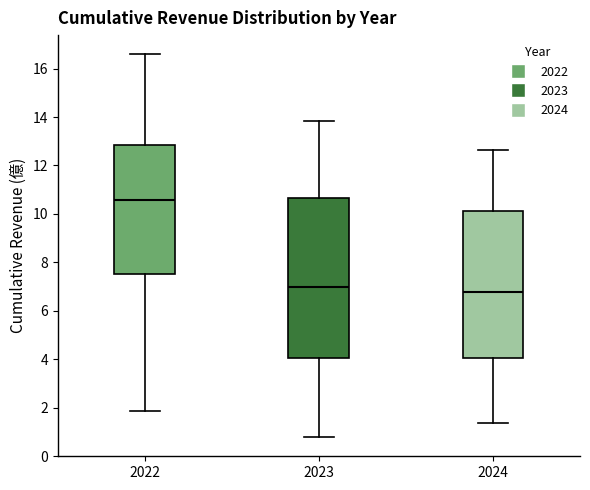

Reading left to right, read every box against the y-axis: the position of its median line, the range the box covers, and the ends of its whiskers. The values are not printed on the chart, so give them approximately, as read against the axis.

2022: median 10.6, box 7.6 to 12.8, whiskers 1.8 to 16.6
2023: median 7.0, box 4.0 to 10.6, whiskers 0.8 to 13.8
2024: median 6.8, box 4.0 to 10.2, whiskers 1.4 to 12.6